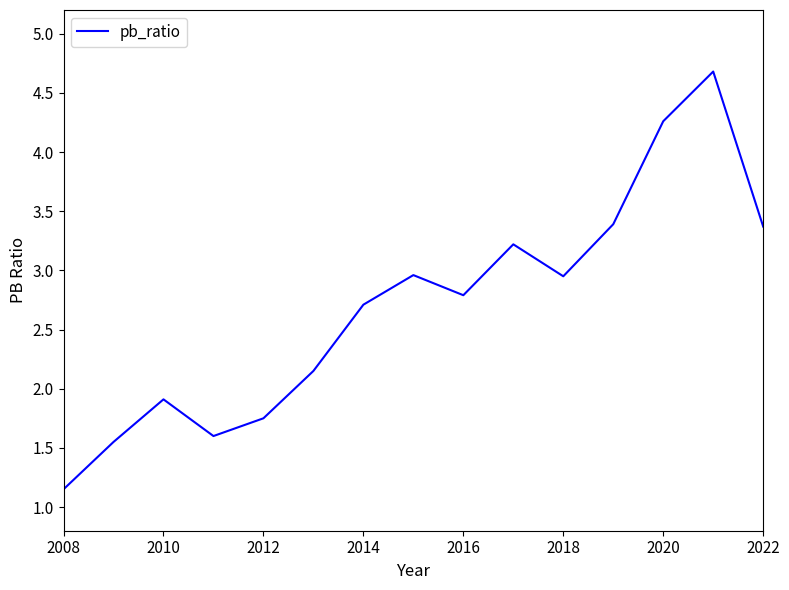

How many lines are shown in the chart?

1